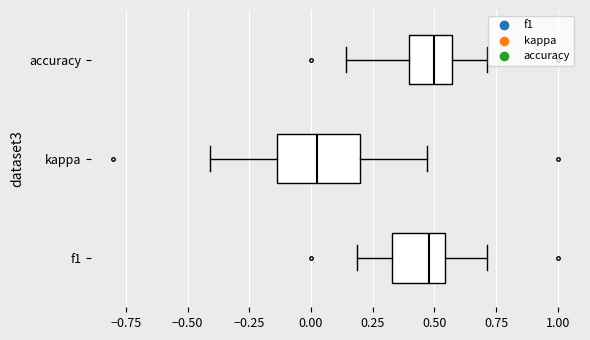

Where is the left edge of the box for f1 on the x-axis? The values are not printed on the chart, so give them approximately, as read against the axis.

0.35